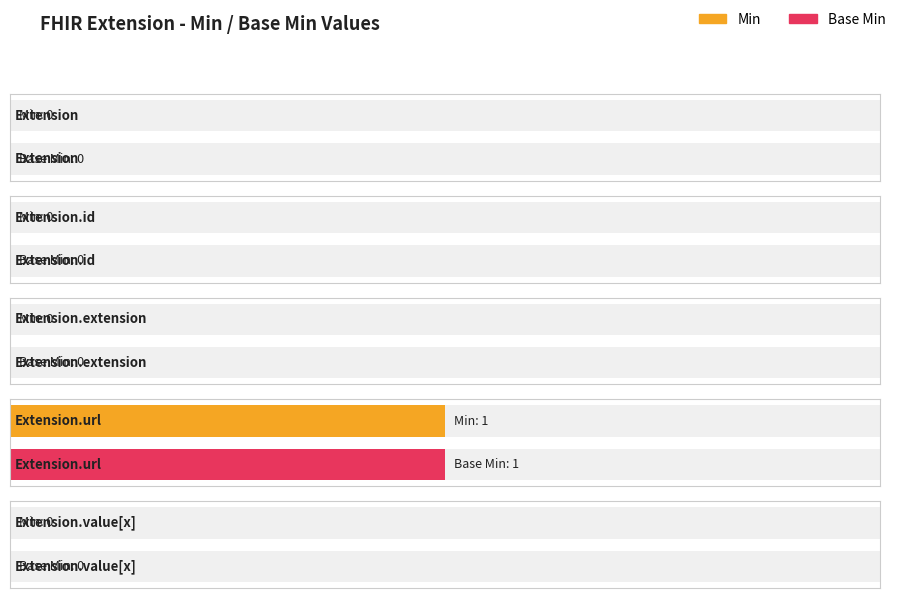

Are the bars horizontal?

Yes